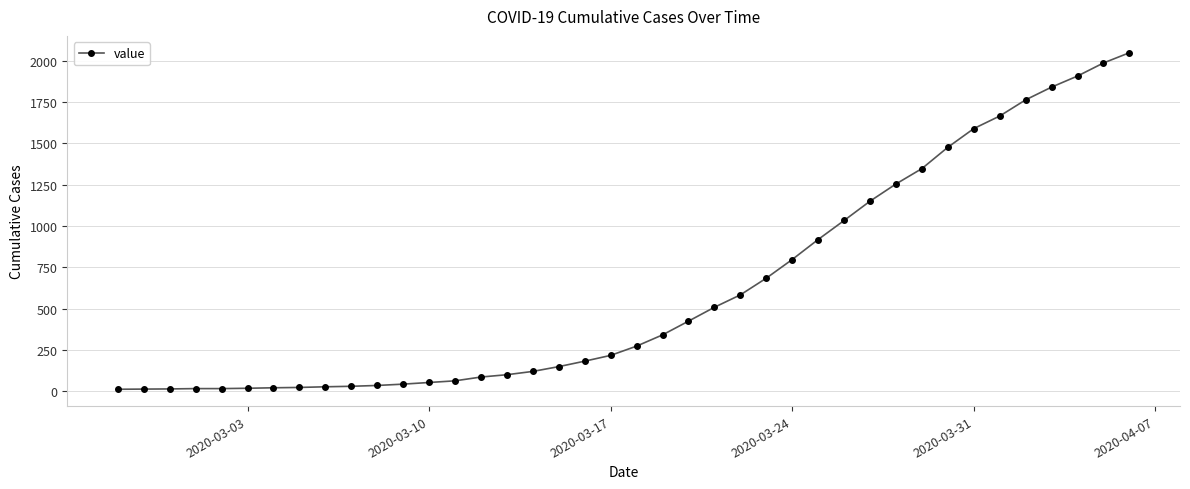

What is the maximum value shown in the chart?

2049